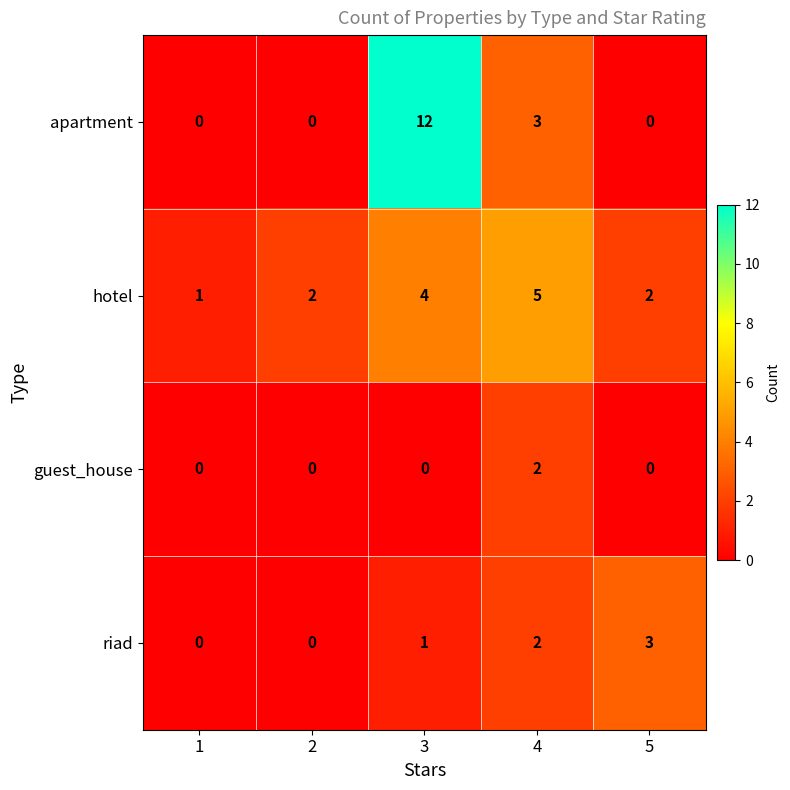

Reading left to right, list all the values displayed in this chart.

apartment: 0	0	12	3	0
hotel: 1	2	4	5	2
guest_house: 0	0	0	2	0
riad: 0	0	1	2	3